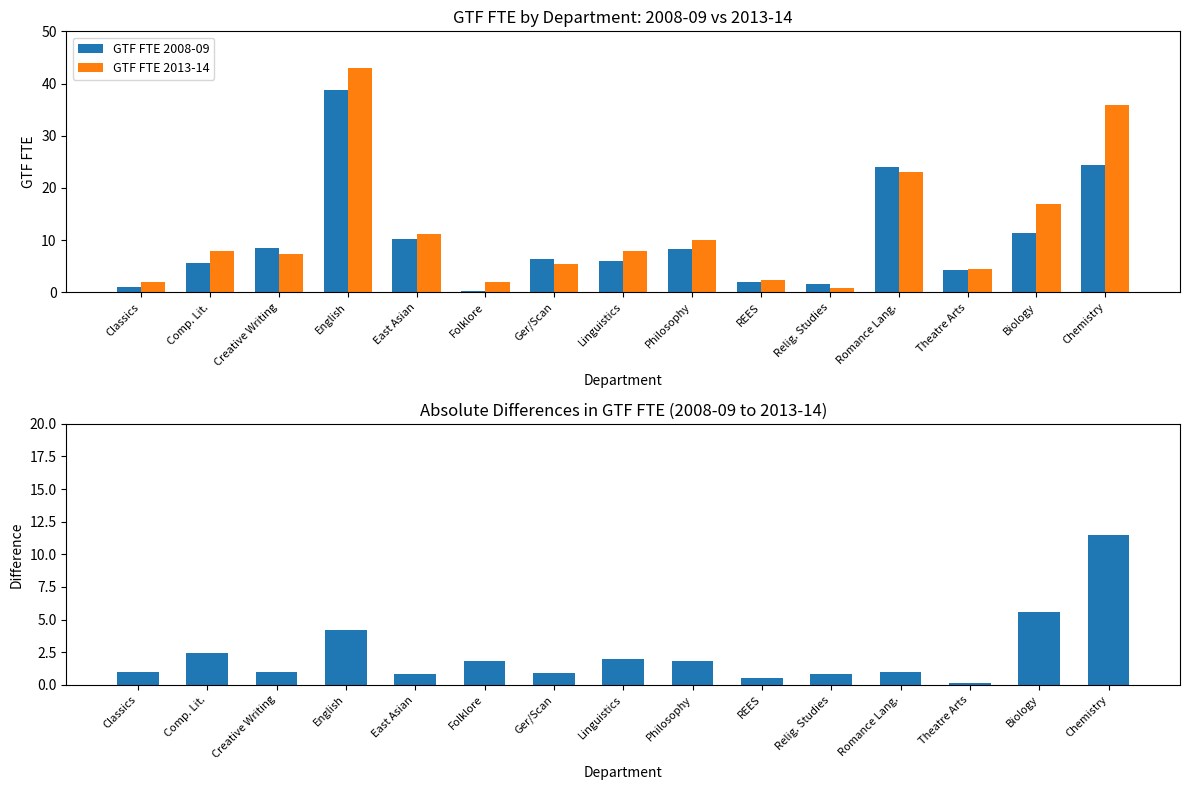

Reading left to right, extract all data points from this chart.

GTF FTE 2008-09: 1.0	5.6	8.4	38.7	10.3	0.2	6.3	6.0	8.3	1.9	1.6	24.0	4.3	11.3	24.4
GTF FTE 2013-14: 2.0	8.0	7.4	42.9	11.1	2.0	5.4	8.0	10.1	2.4	0.8	23.0	4.4	16.9	35.9
Absolute FTE Change: 1.0	2.4	1.0	4.2	0.8	1.8	0.9	2.0	1.8	0.5	0.8	1.0	0.1	5.6	11.5